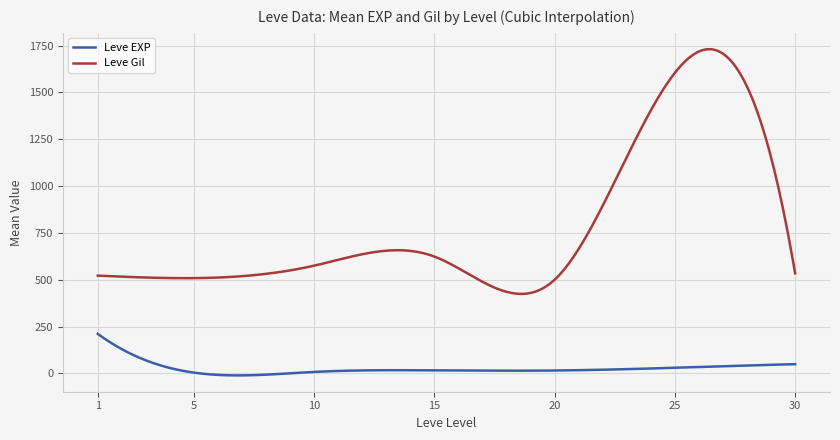

Which series has the widest spread of values?

Leve Gil